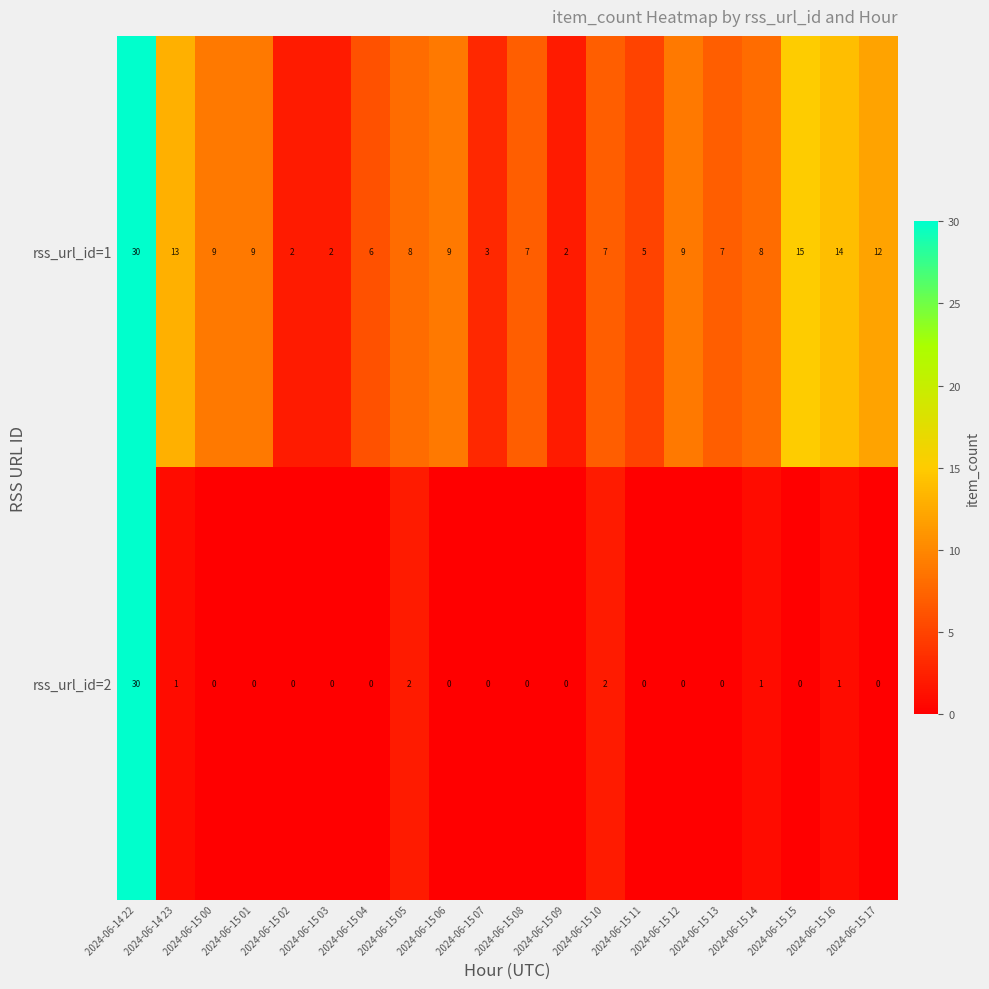

Which series has the largest range (max minus min)?

rss_url_id=2